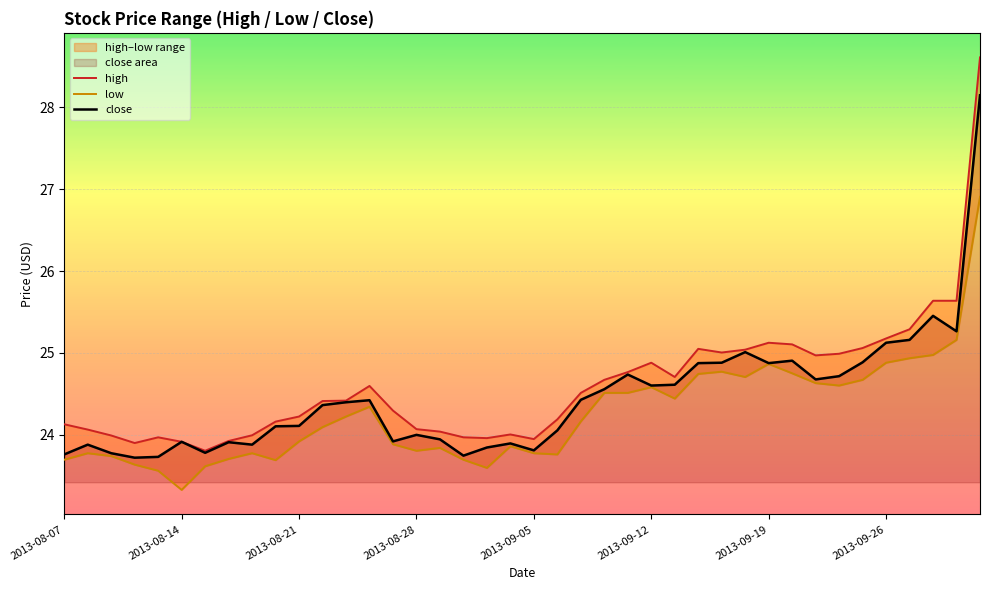

Count the number of categories in the chart.

40